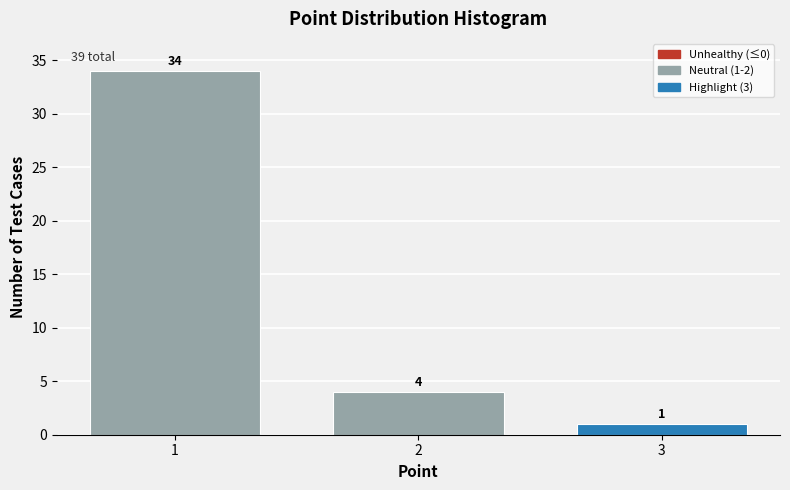

Reading left to right, extract all data points from this chart.

1=34	2=4	3=1